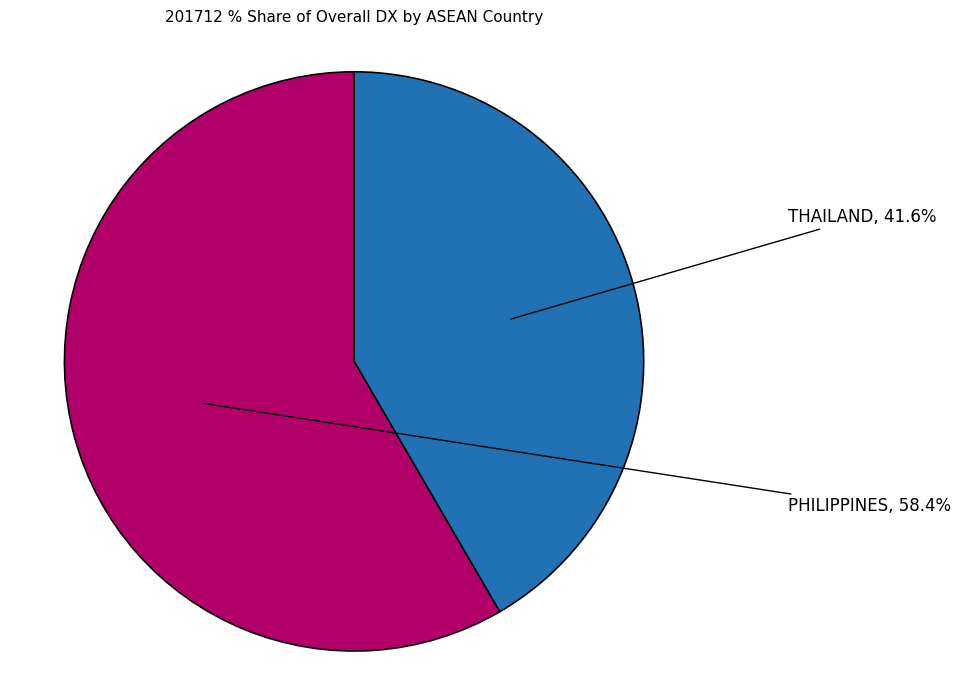

What percentage is NOT represented by THAILAND?

58.4%